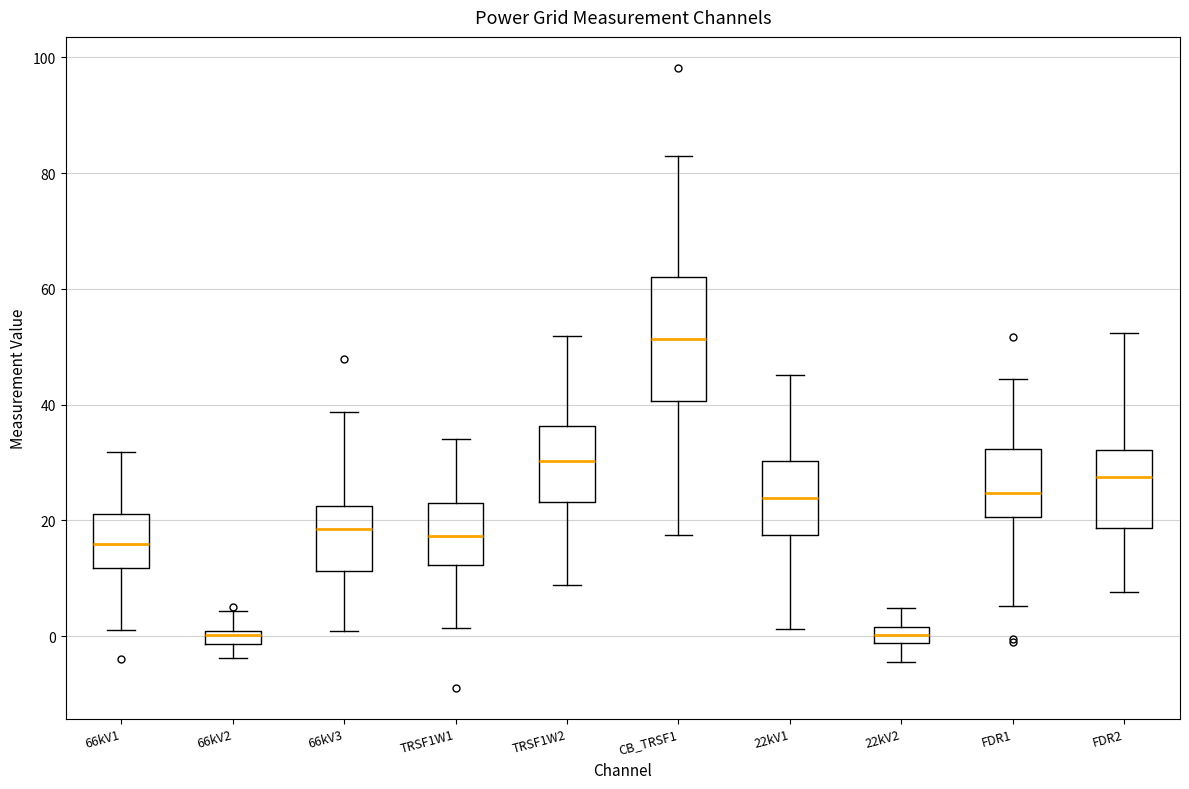

Where is the upper edge of the box for TRSF1W2 on the y-axis? The values are not printed on the chart, so give them approximately, as read against the axis.

36